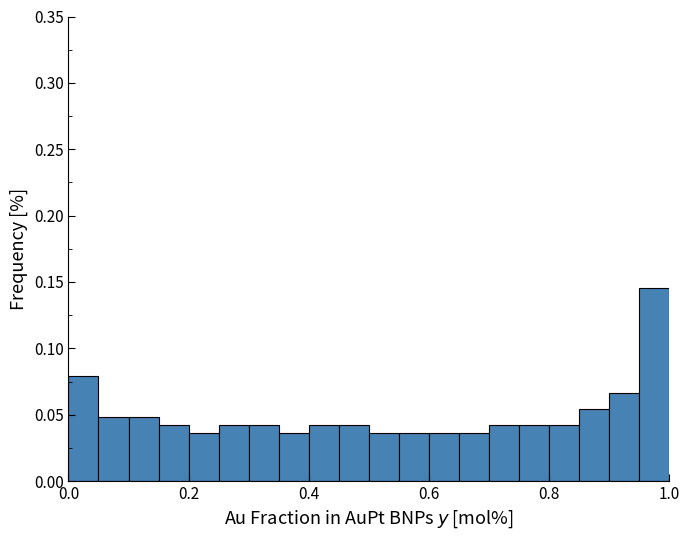

Around what value on the x-axis is the tallest bar? Give the approximate position of its centre, as read against the axis.

0.98